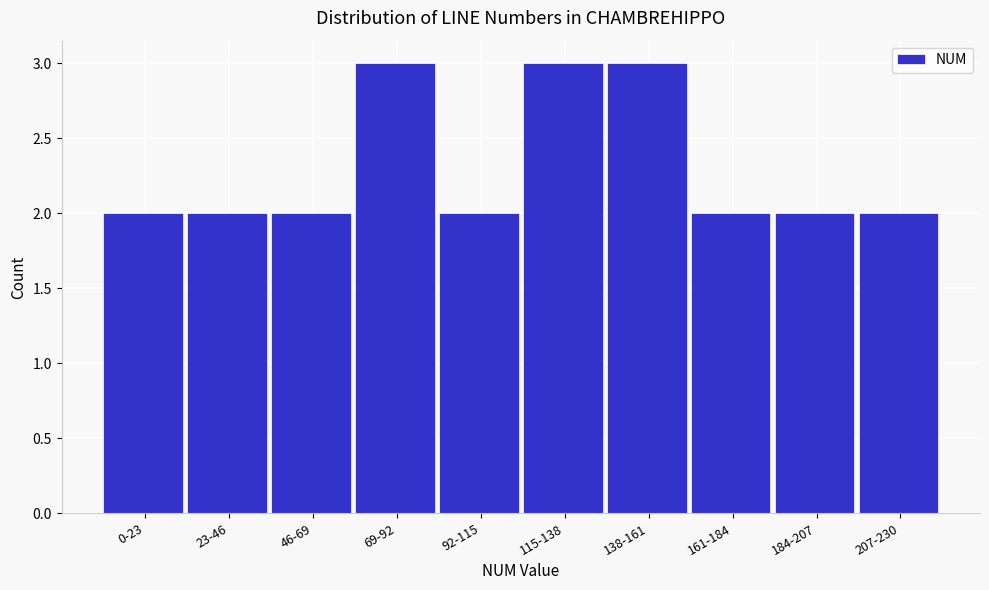

Reading left to right, extract all data points from this chart.

0-23=2	23-46=2	46-69=2	69-92=3	92-115=2	115-138=3	138-161=3	161-184=2	184-207=2	207-230=2